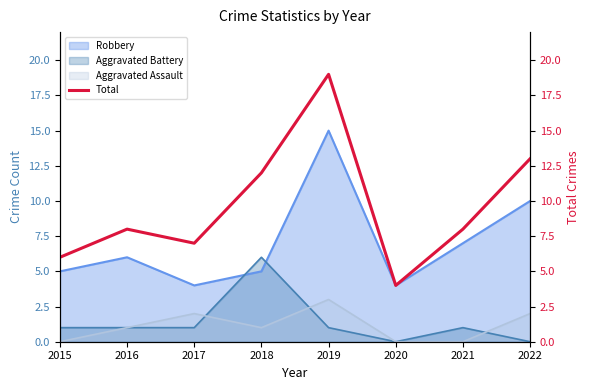

At which category does the chart reach its minimum across all series?

2020